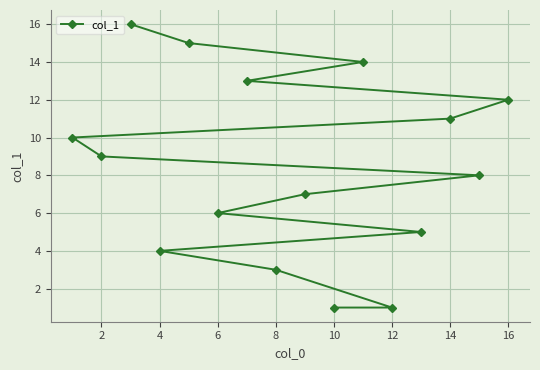

Between 8 and 12, which is larger?

8